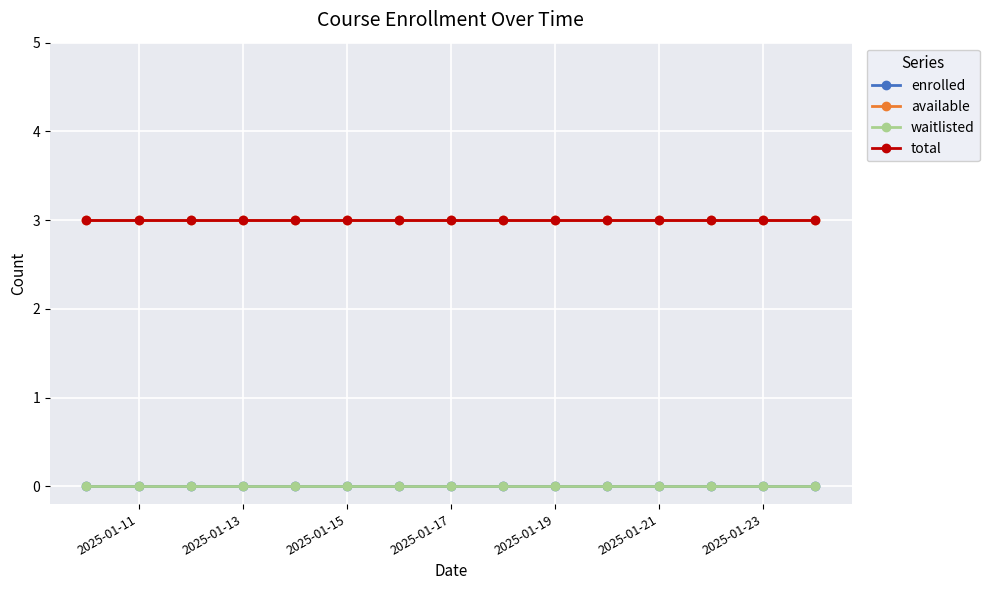

What is the sum of all available values?

45